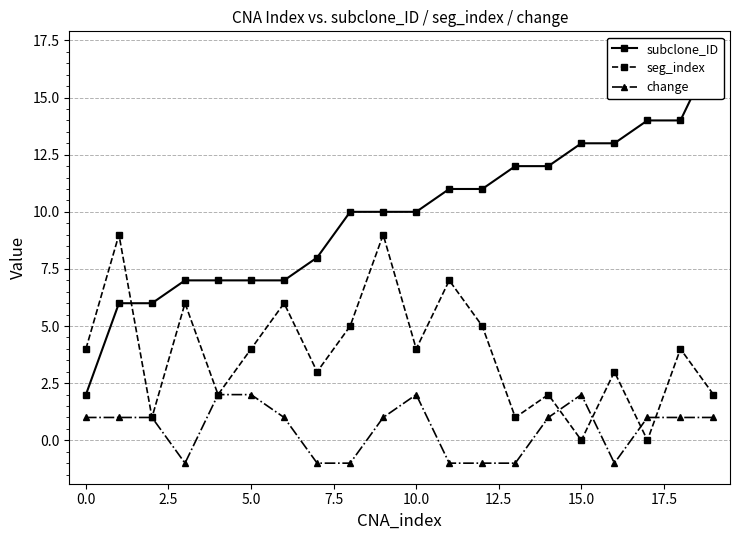

How many interior local valleys does the seg_index series have?

7